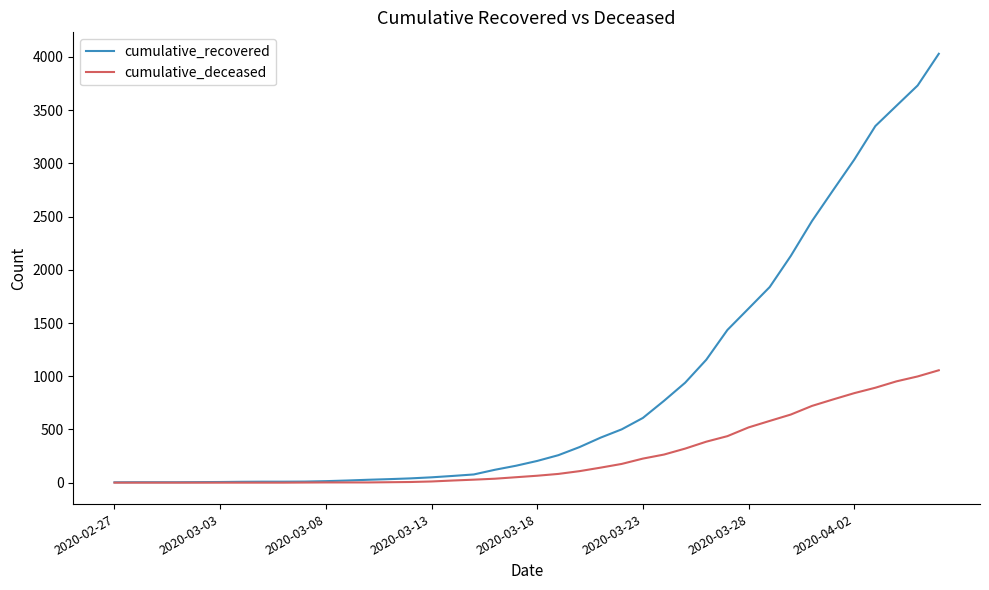

List the series in order of their overall mean, highest first.

cumulative_recovered, cumulative_deceased